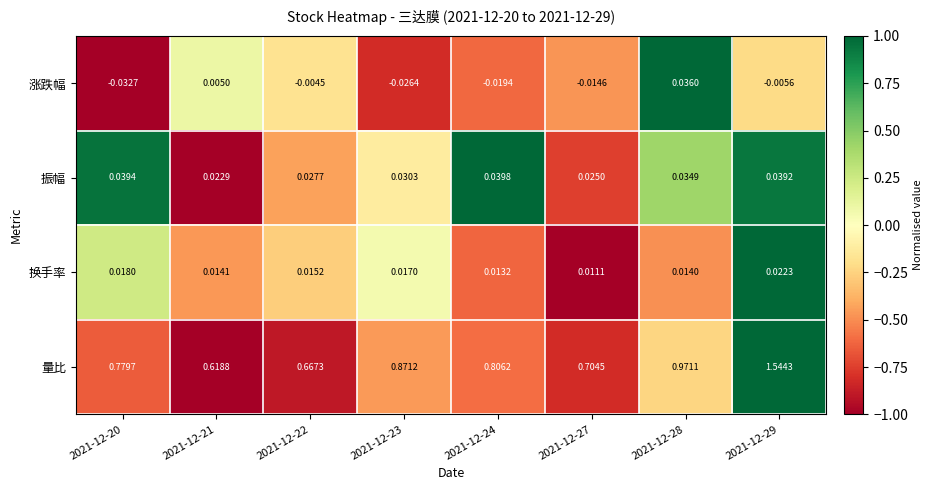

Rank the series by their maximum value, from highest to lowest.

量比, 振幅, 涨跌幅, 换手率